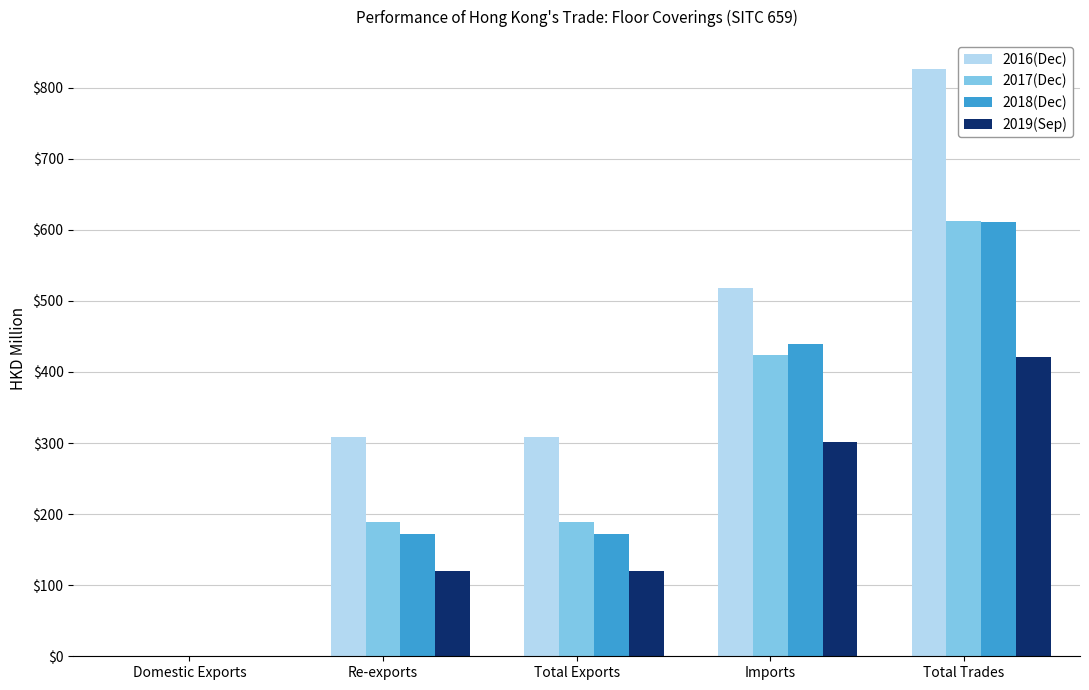

Which category has the highest value in the 2018(Dec) series?

Total Trades